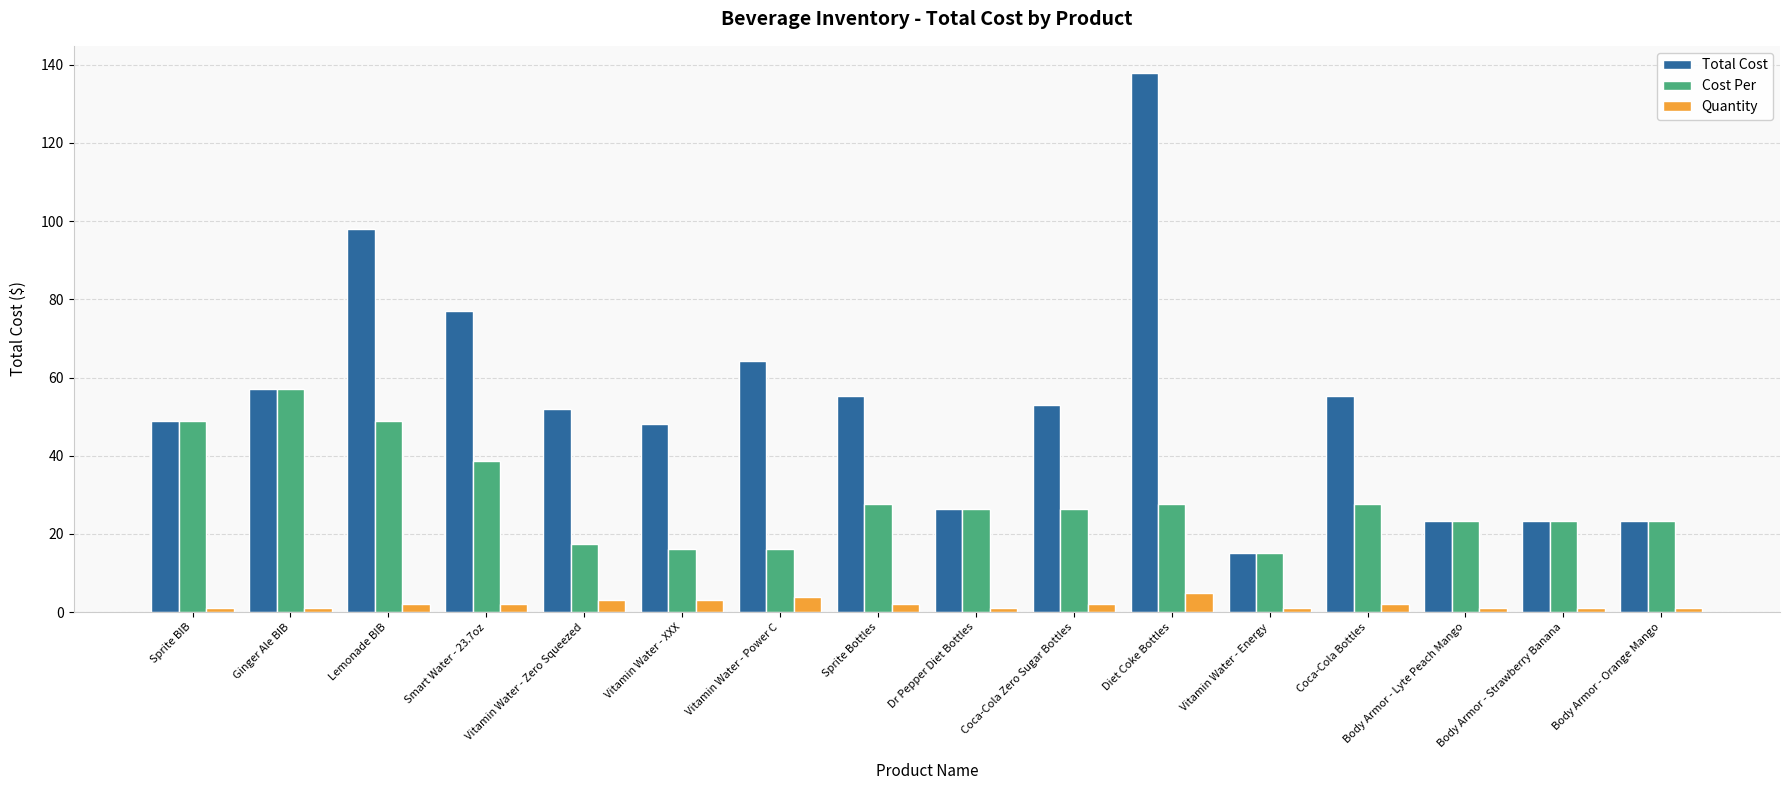

At how many categories does at least one series exceed 130?

1